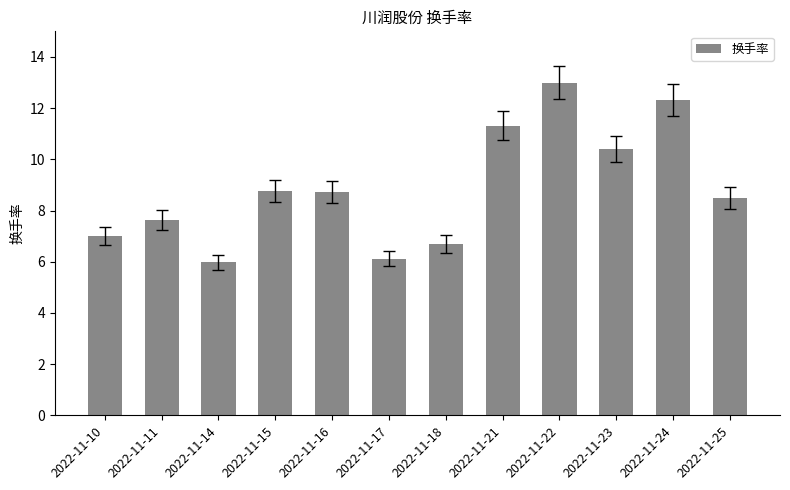

What is the change in value from 2022-11-17 to 2022-11-22?

+6.9